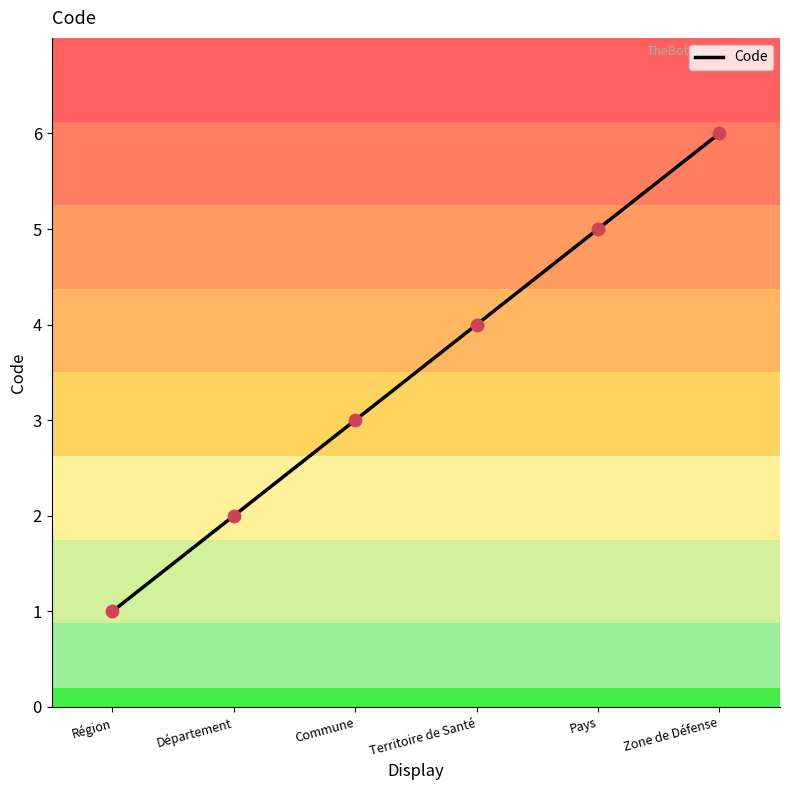

What is the change in value from Région to Commune?

+2